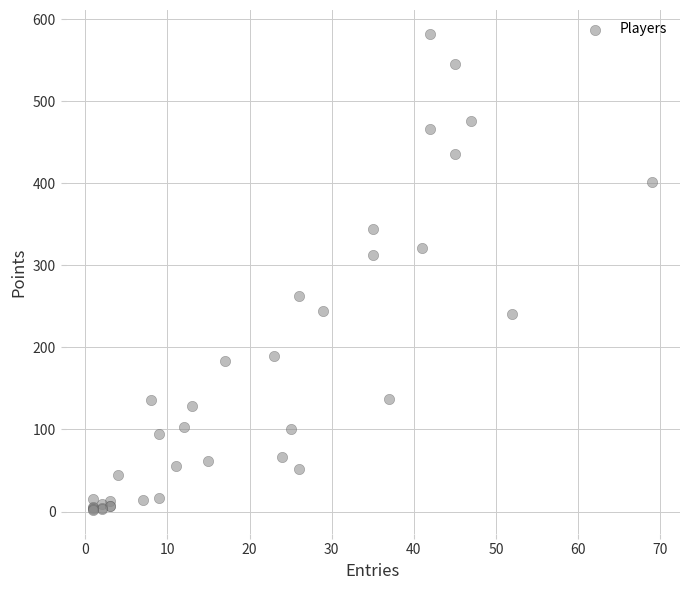

What Y value in the scatter plot is closest to 292?

312